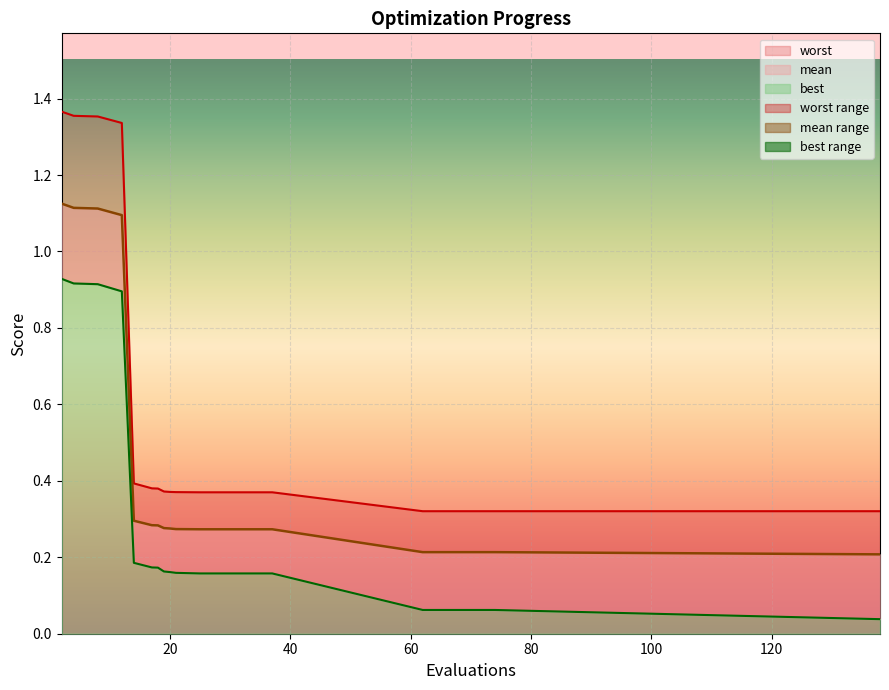

Which series has the largest total across all categories?

worst